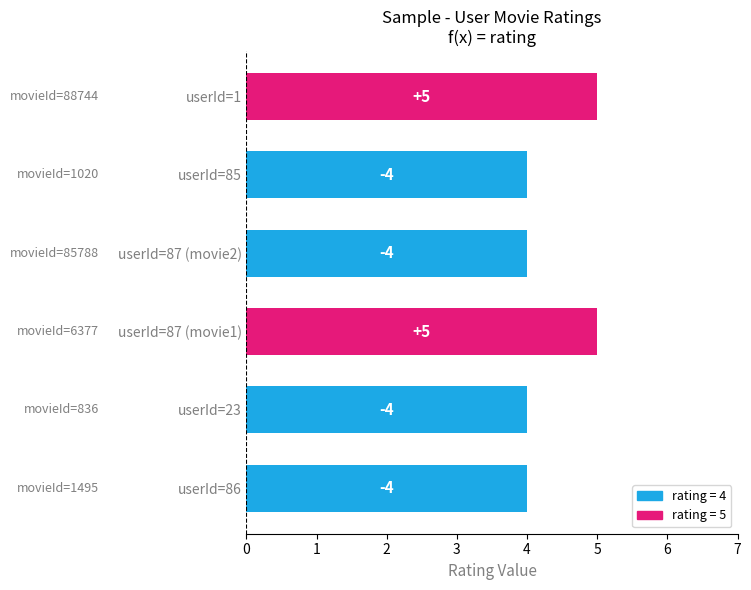

Does the chart contain any negative values?

No